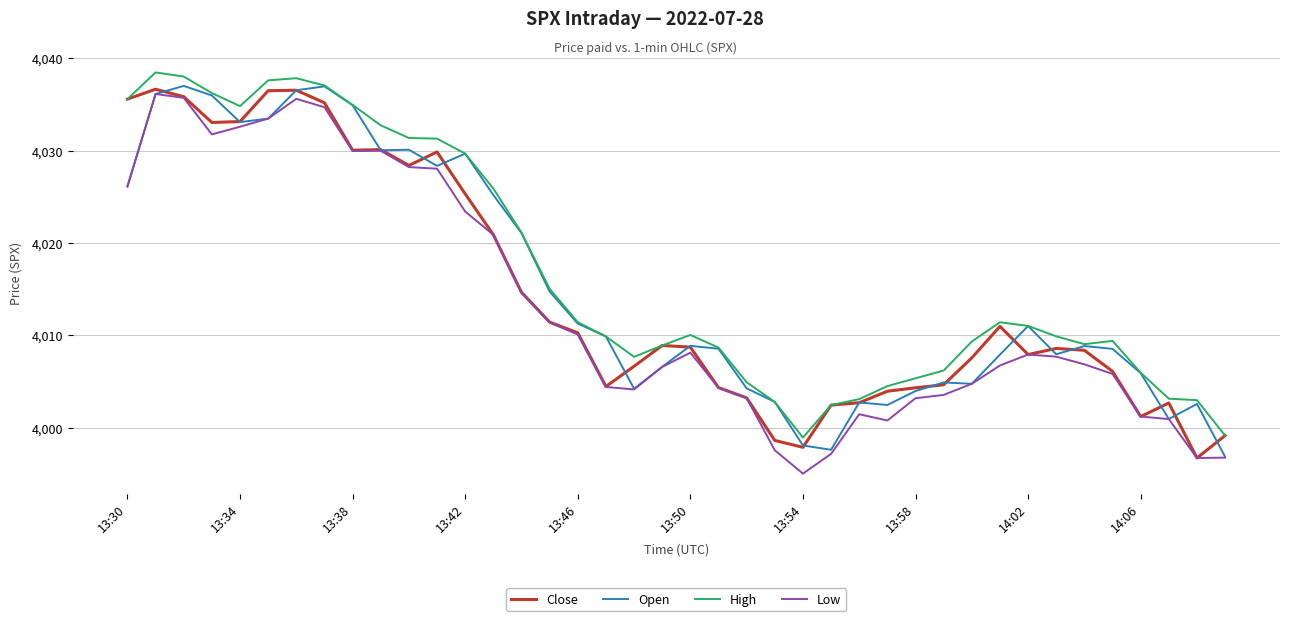

What is the smallest value displayed?

3995.0